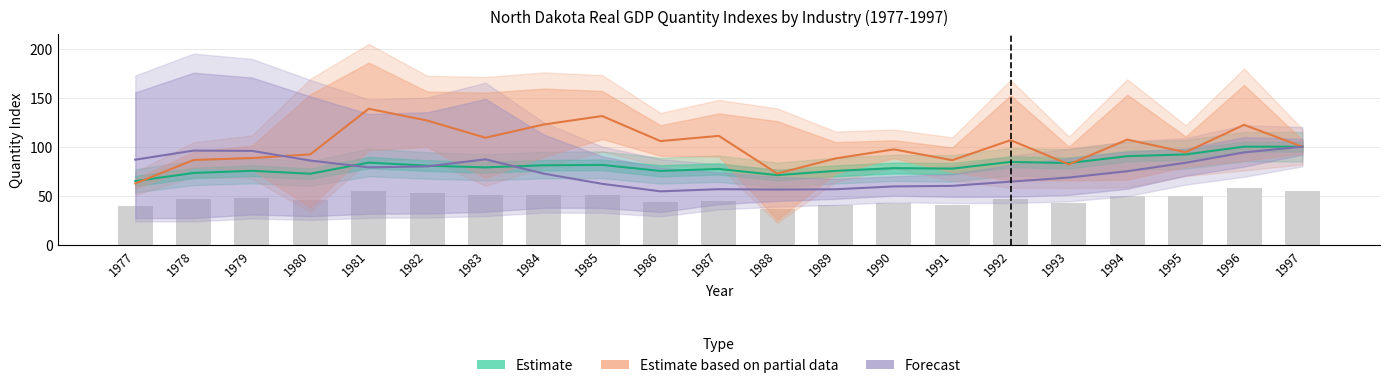

What is the difference between the maximum and minimum values in the Estimate series?

35.1